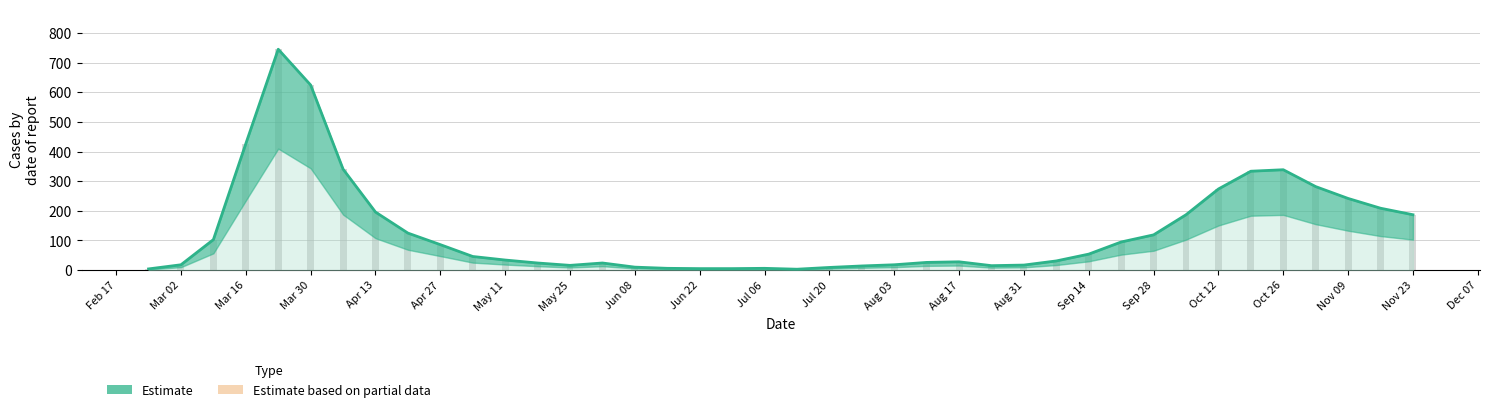

What is the value of the 3rd bar from the left?

103